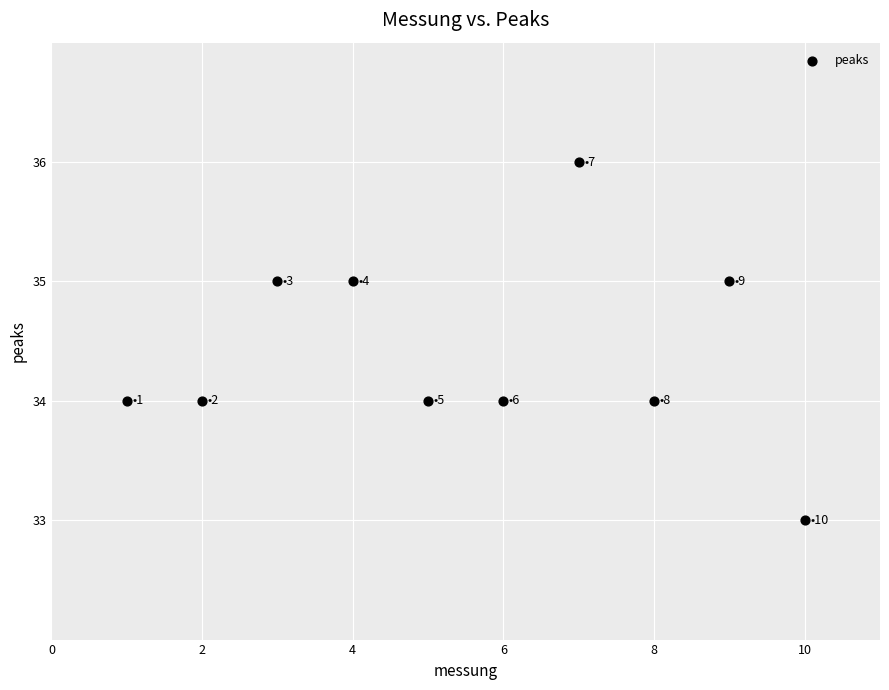

What is the average Y value?

34